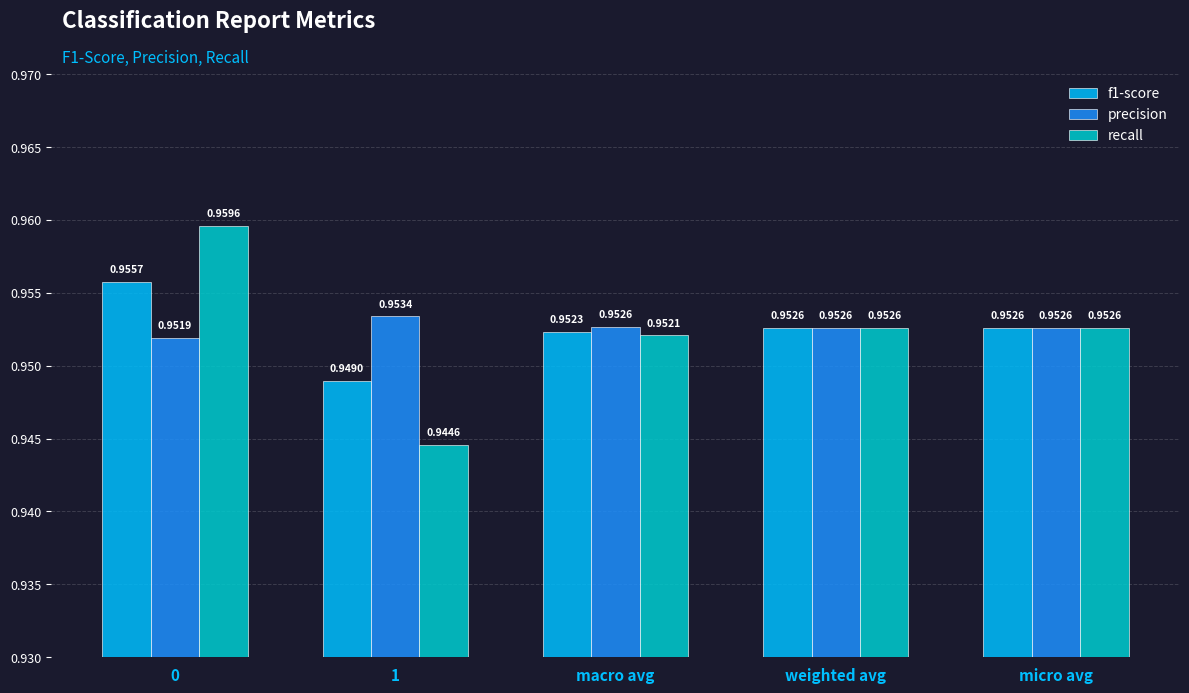

Does the chart contain stacked bars?

No